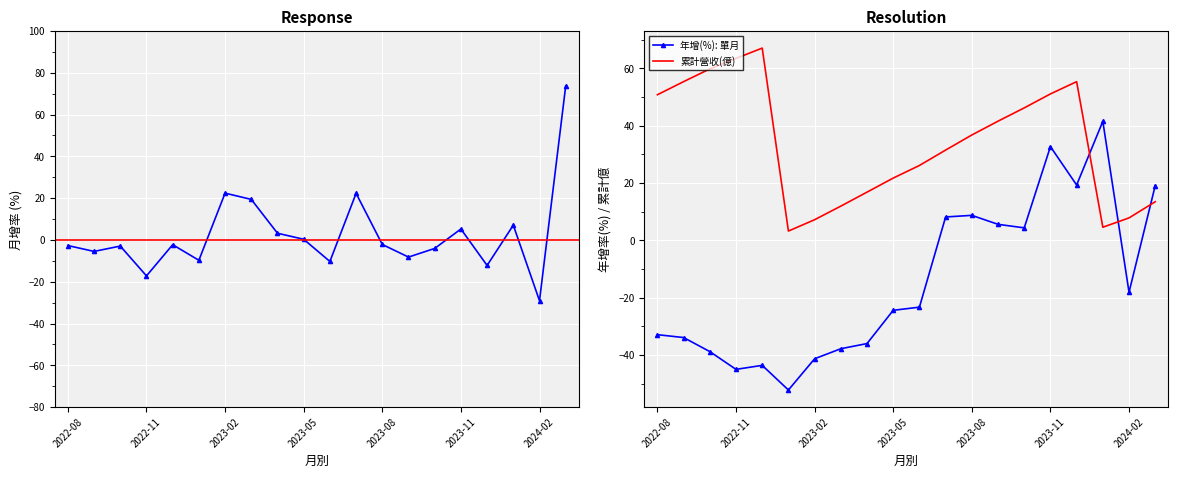

The value of 累計營收(億) at 2024-03 is 13.5. True or false?

True